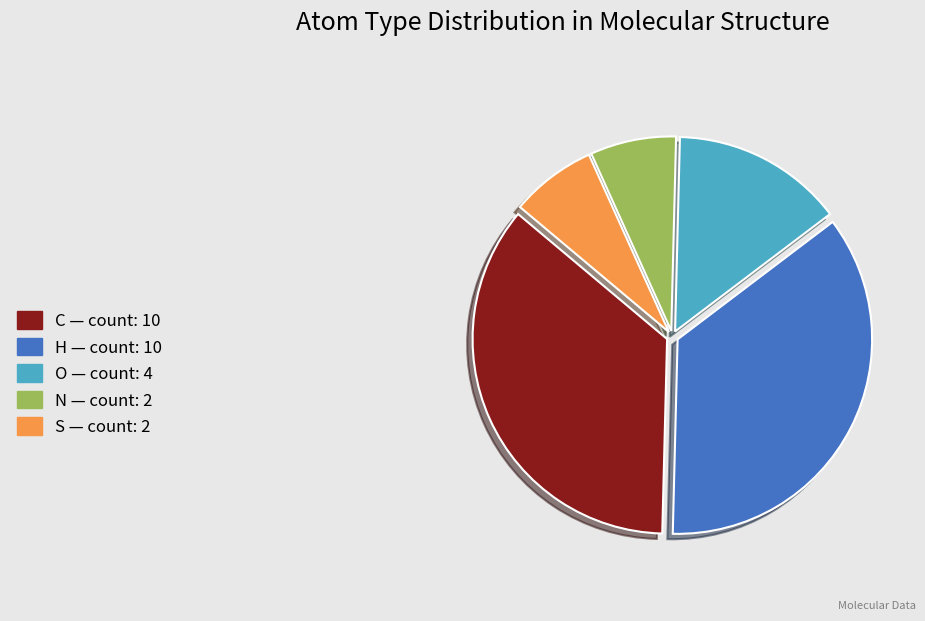

Is it true that C — count: 10 is 43% of the pie?

False